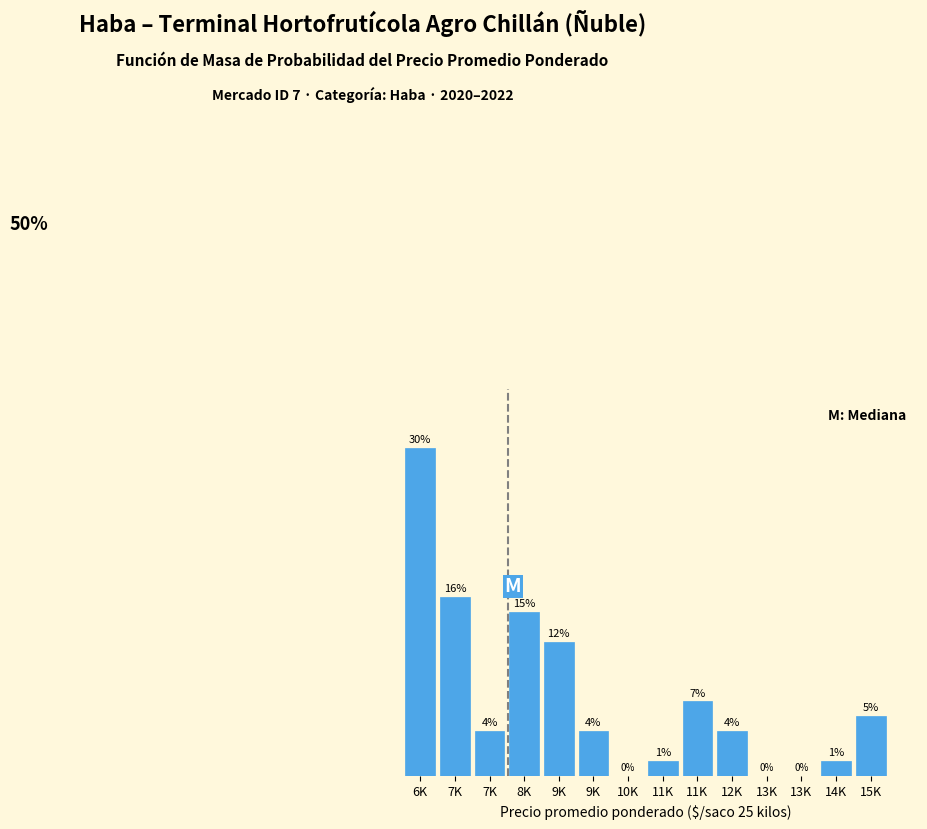

Are the bars horizontal?

No